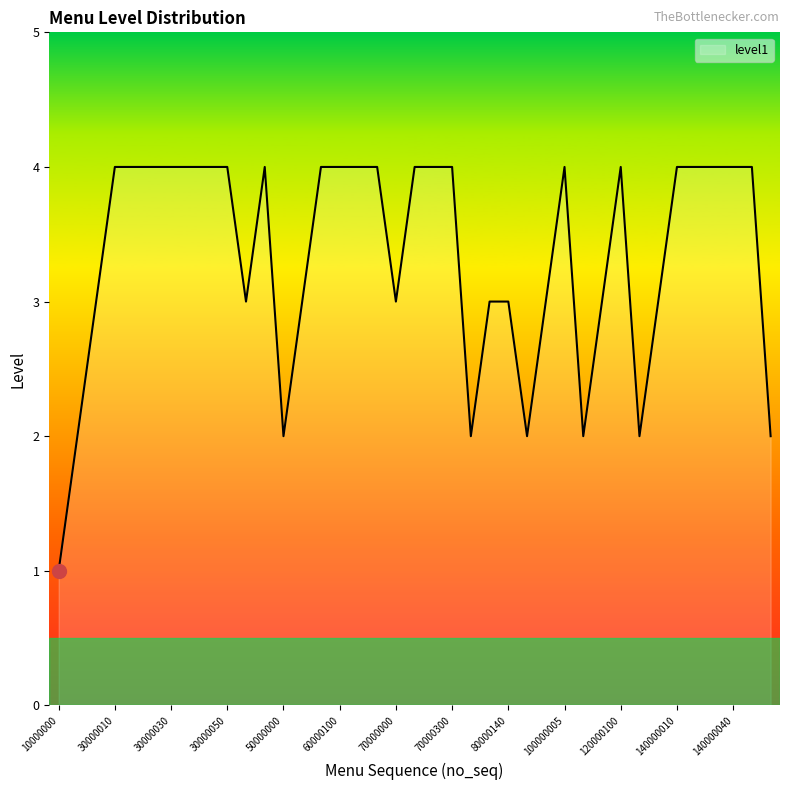

What is the difference between the maximum and minimum values?

3